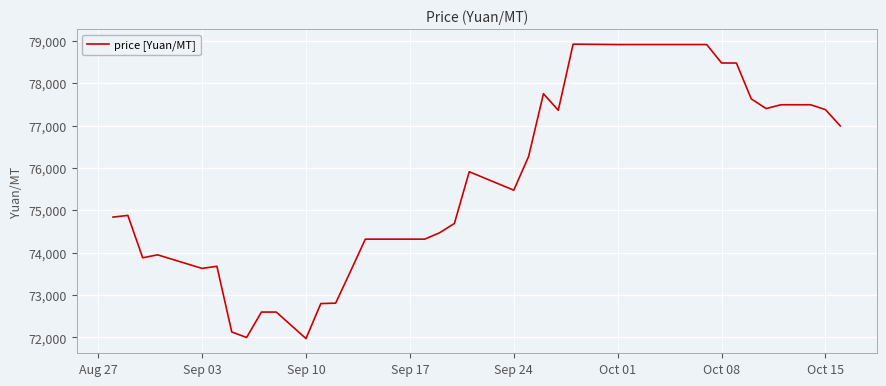

What is the greatest value displayed?

78920